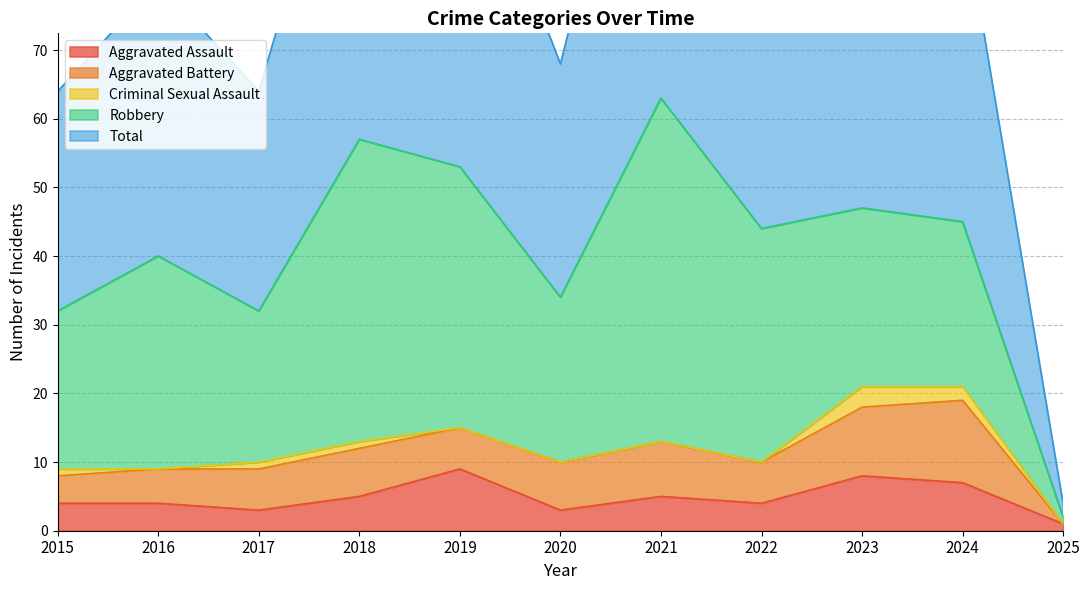

Where is Criminal Sexual Assault nearest to the value 1?

2015